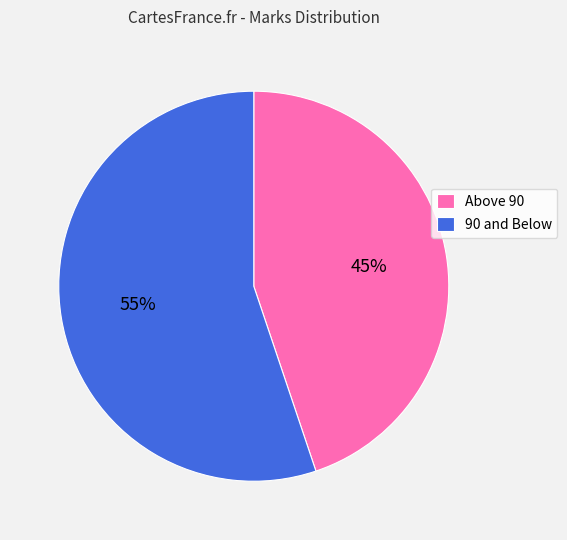

To the nearest percent, what is the difference between the largest and smallest slice percentages?

10%